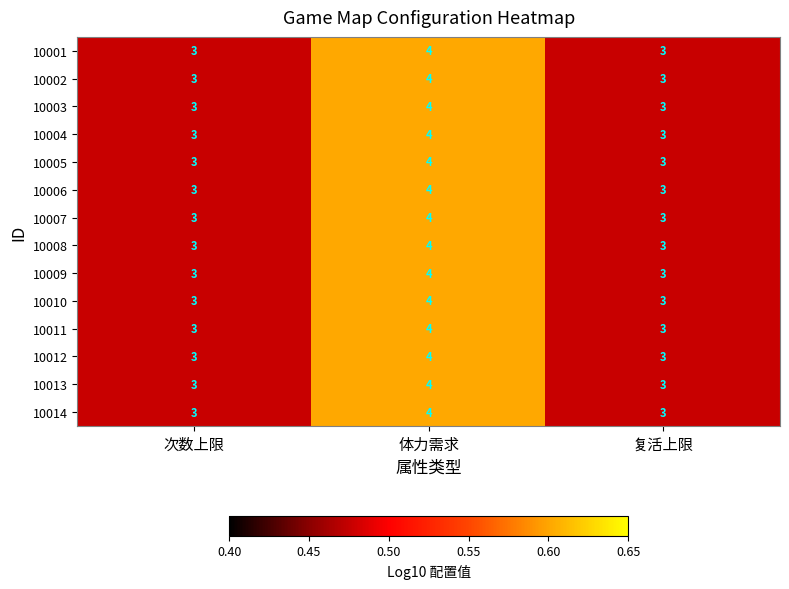

What is the average value of the 10012 series?

3